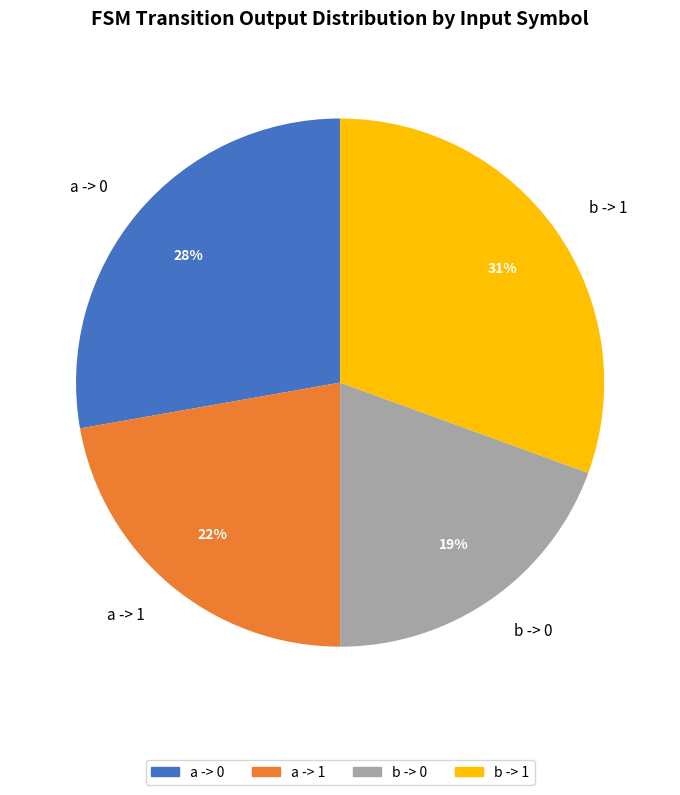

Rank the categories by value from lowest to highest.

b -> 0, a -> 1, a -> 0, b -> 1